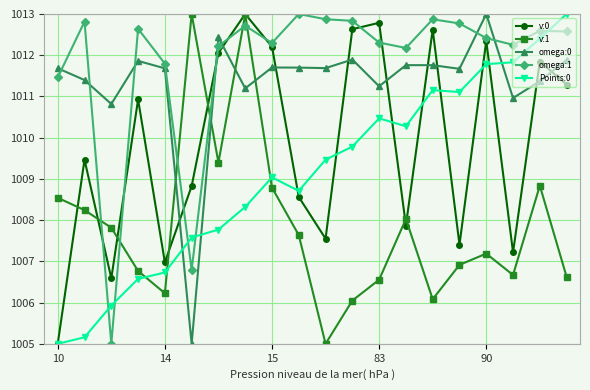

How many times do v:1 and Points:0 cross each other?

3